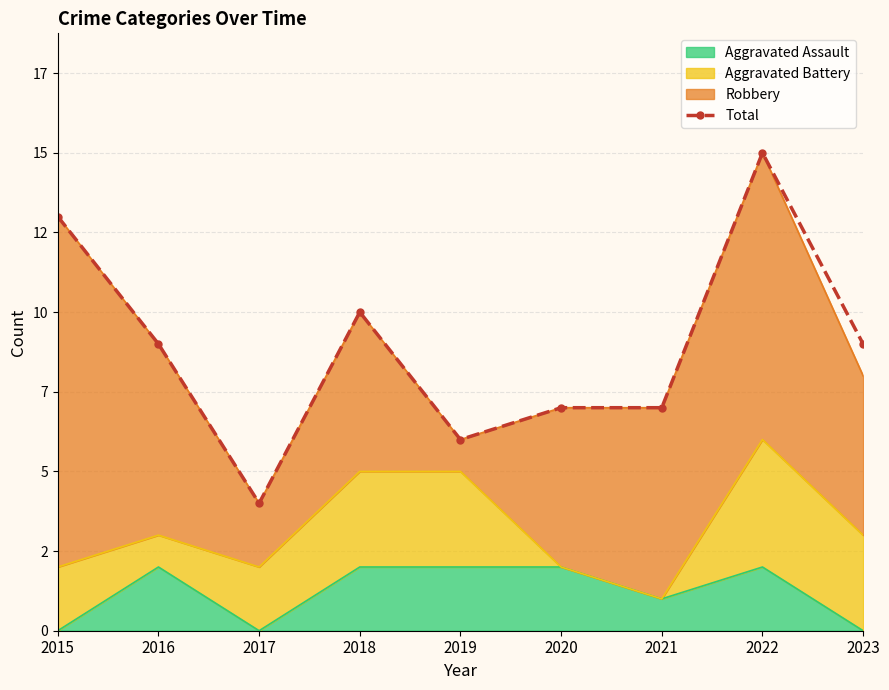

Which label corresponds to the largest value in the chart?

2022